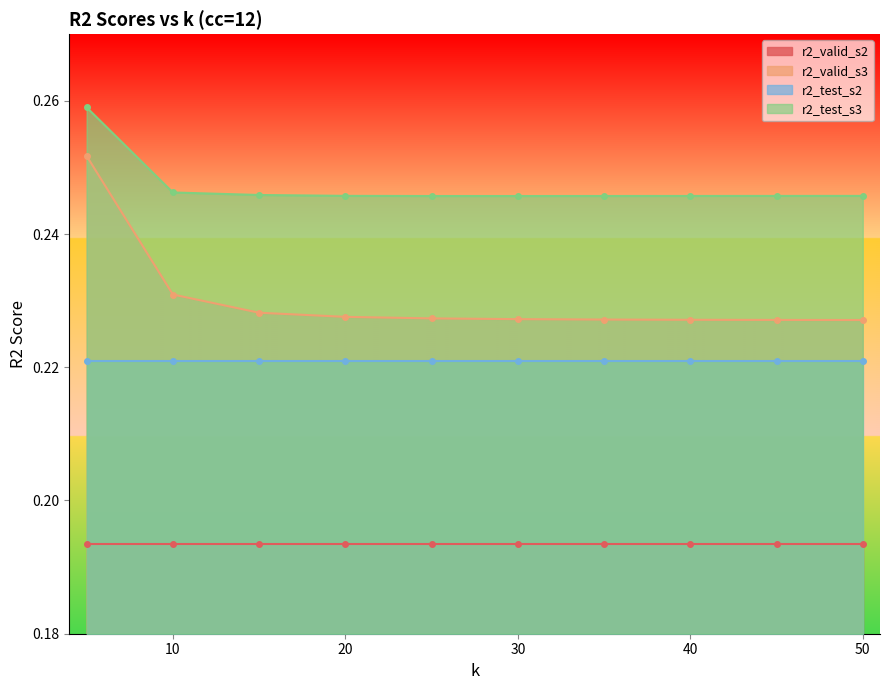

True or false: r2_valid_s3 and r2_test_s3 intersect in this chart.

False